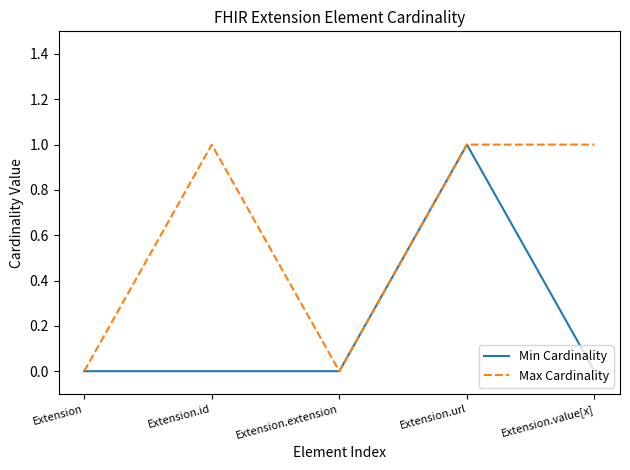

Does the chart display data point markers on the line(s)?

No